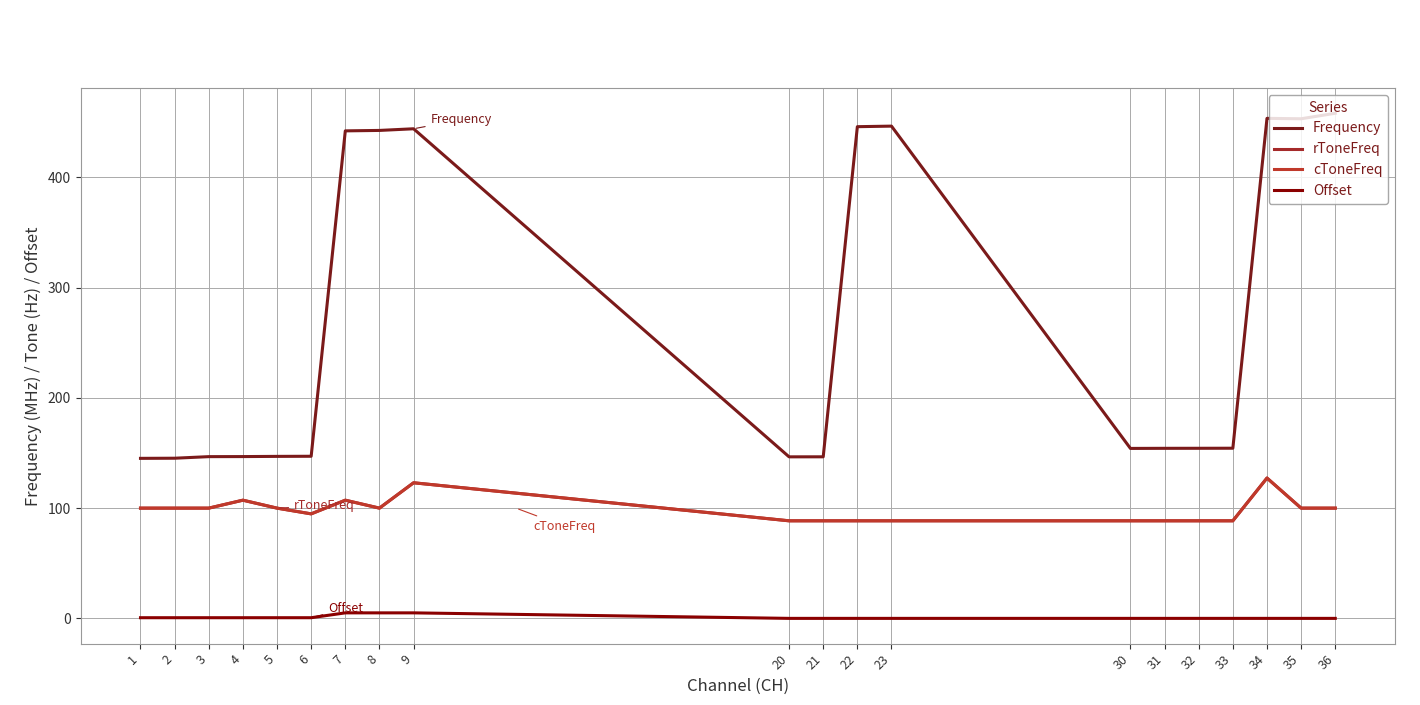

Does the chart display data point markers on the line(s)?

No